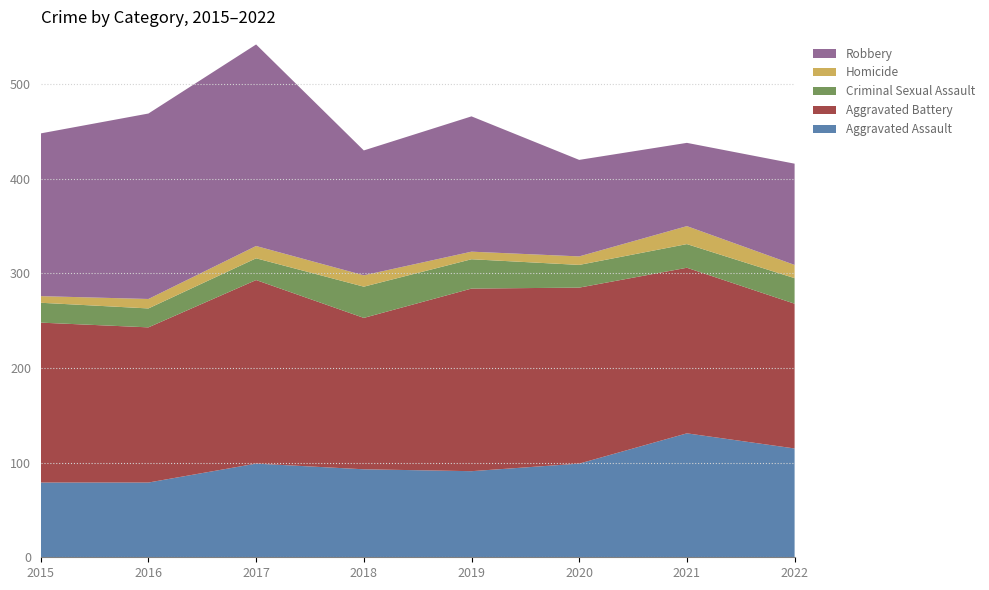

Reading right to left, list all the values displayed in this chart.

Aggravated Assault: 115	131	99	91	93	99	79	79
Aggravated Battery: 153	175	186	193	160	194	164	169
Criminal Sexual Assault: 27	25	24	31	33	23	20	21
Homicide: 14	19	9	8	12	13	10	7
Robbery: 107	88	102	143	132	213	196	172